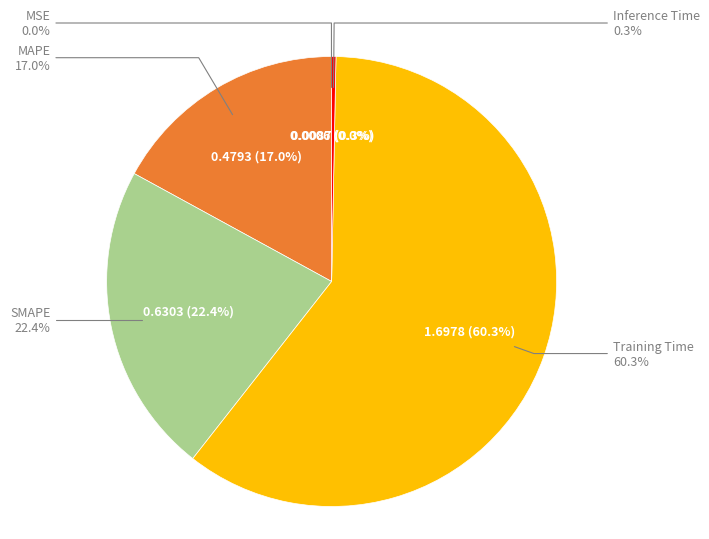

Rank the categories by value from highest to lowest.

Training Time, SMAPE, MAPE, Inference Time, MSE